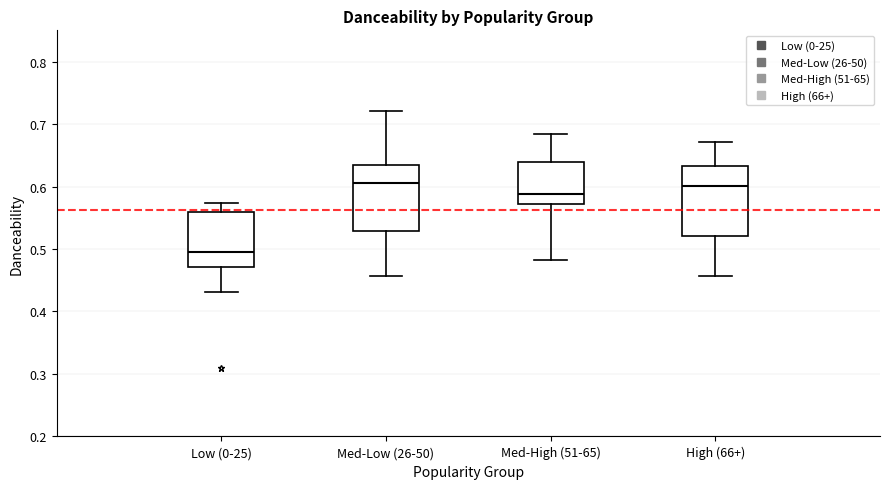

Reading left to right, read every box against the y-axis: the position of its median line, the range the box covers, and the ends of its whiskers. The values are not printed on the chart, so give them approximately, as read against the axis.

Low (0-25): median 0.50, box 0.47 to 0.56, whiskers 0.43 to 0.57
Med-Low (26-50): median 0.61, box 0.53 to 0.64, whiskers 0.46 to 0.72
Med-High (51-65): median 0.59, box 0.57 to 0.64, whiskers 0.48 to 0.68
High (66+): median 0.60, box 0.52 to 0.63, whiskers 0.46 to 0.67